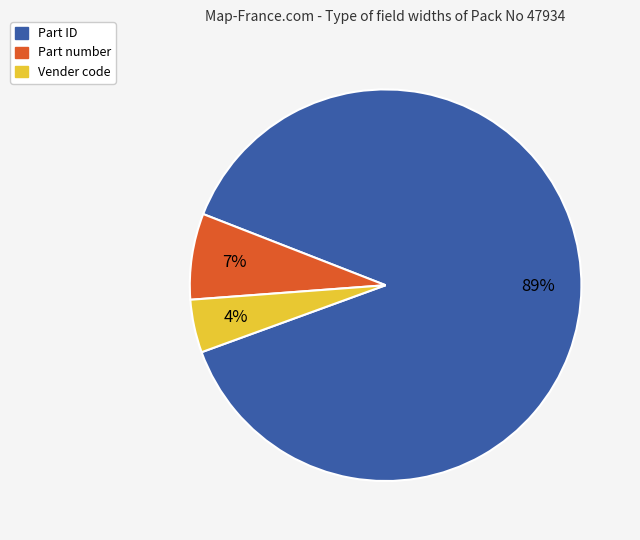

Does any single category account for the majority?

Yes